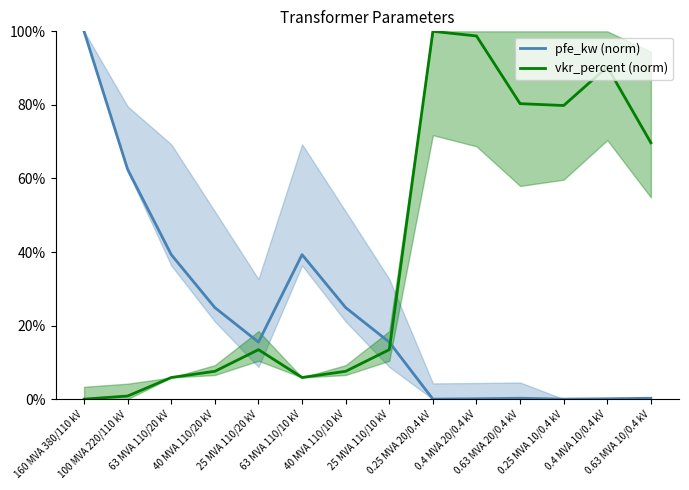

Which series has the widest spread of values?

pfe_kw (norm)